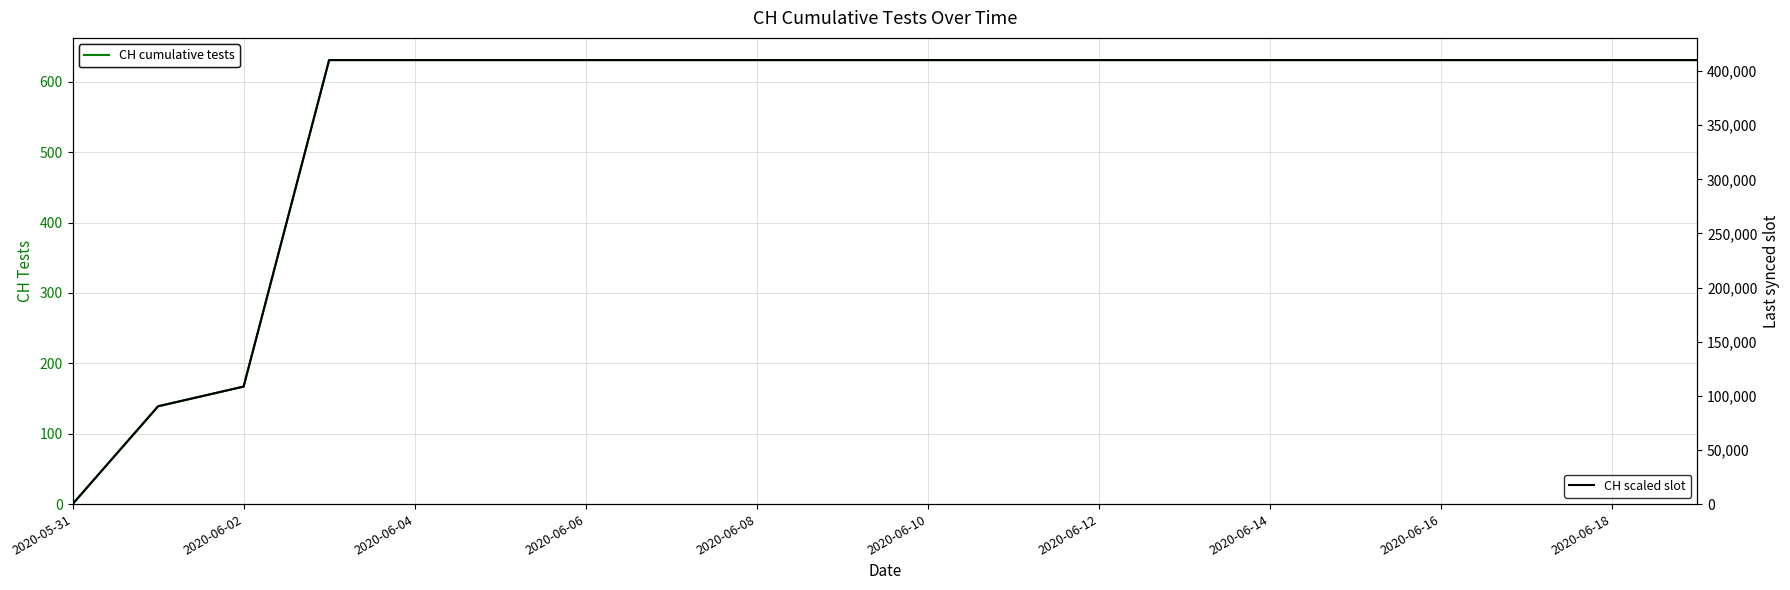

How many values in the CH scaled slot series are below 410150?

3